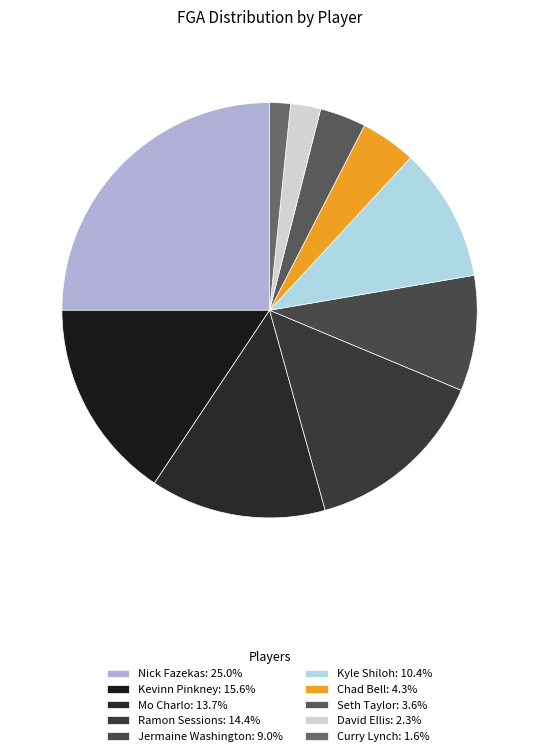

Does Mo Charlo account for over 50% of the chart?

No